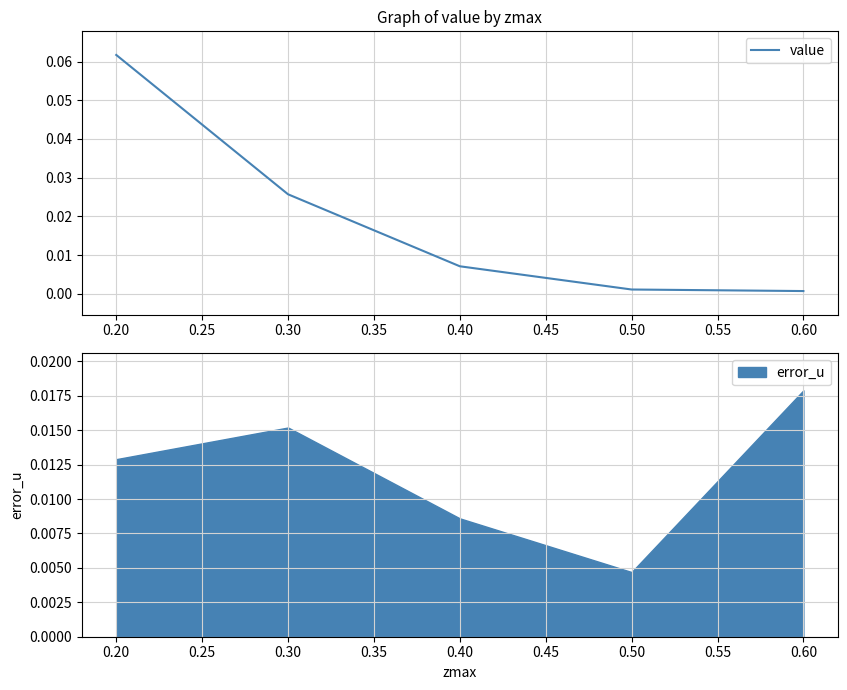

List the labels in order of error_u value, largest first.

0.60, 0.30, 0.20, 0.40, 0.50